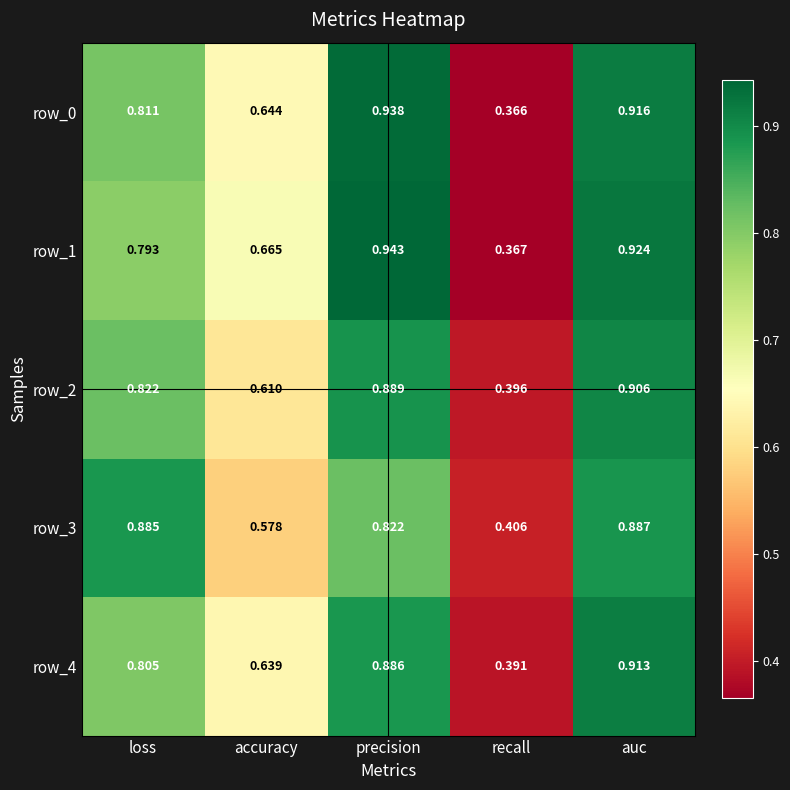

At which label does row_3 reach its peak?

auc